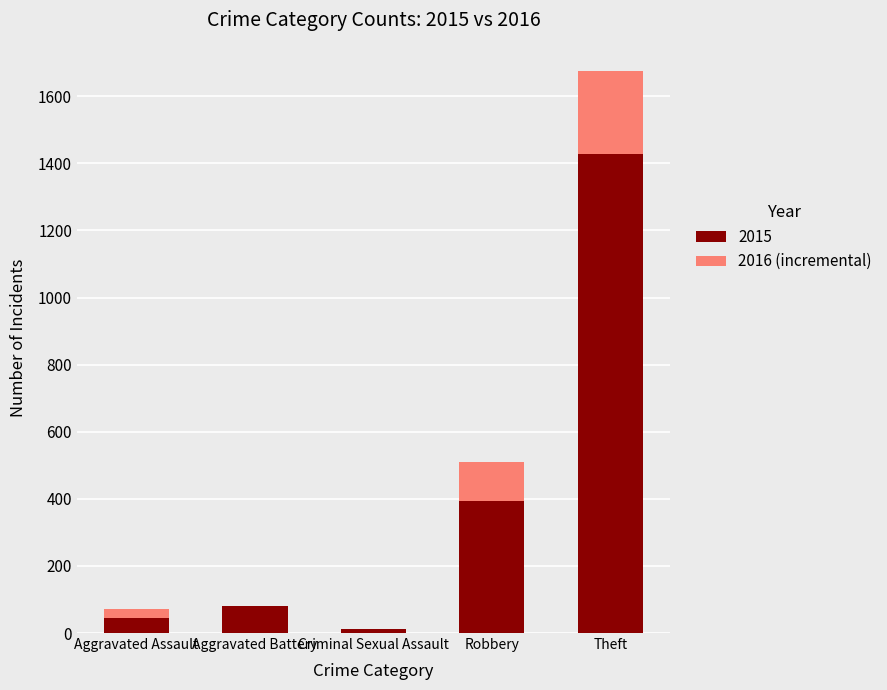

What is the highest value of the 2015 series?

1429